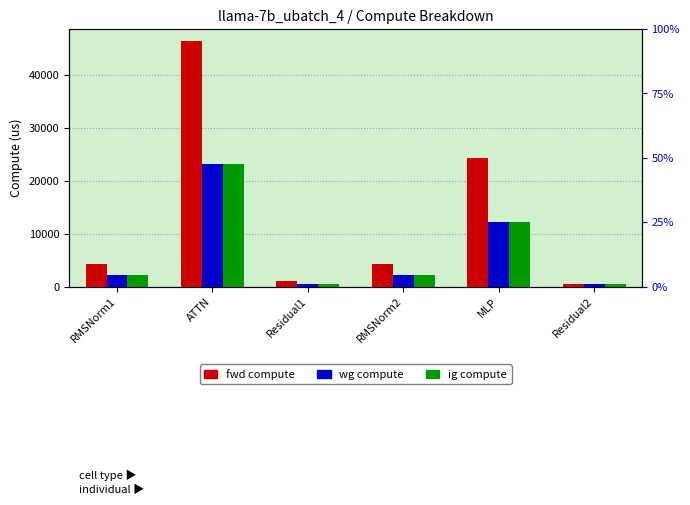

Which series has the largest total across all categories?

fwd compute